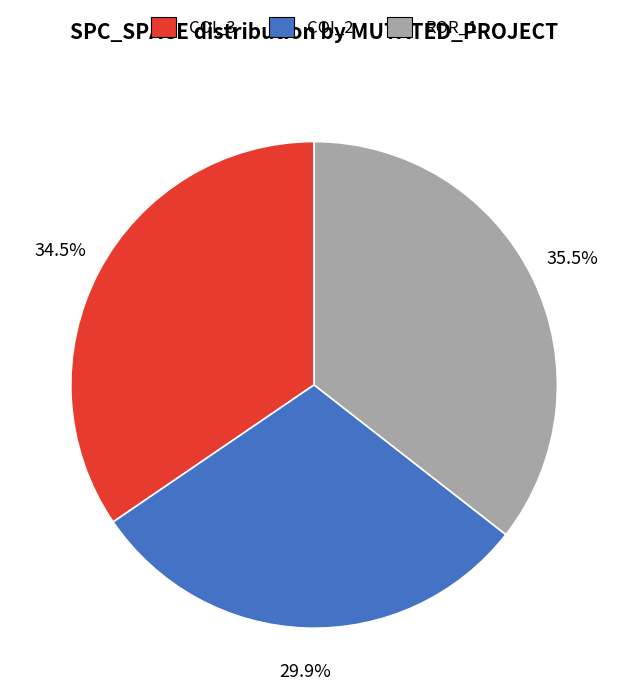

How many segments does this pie chart have?

3